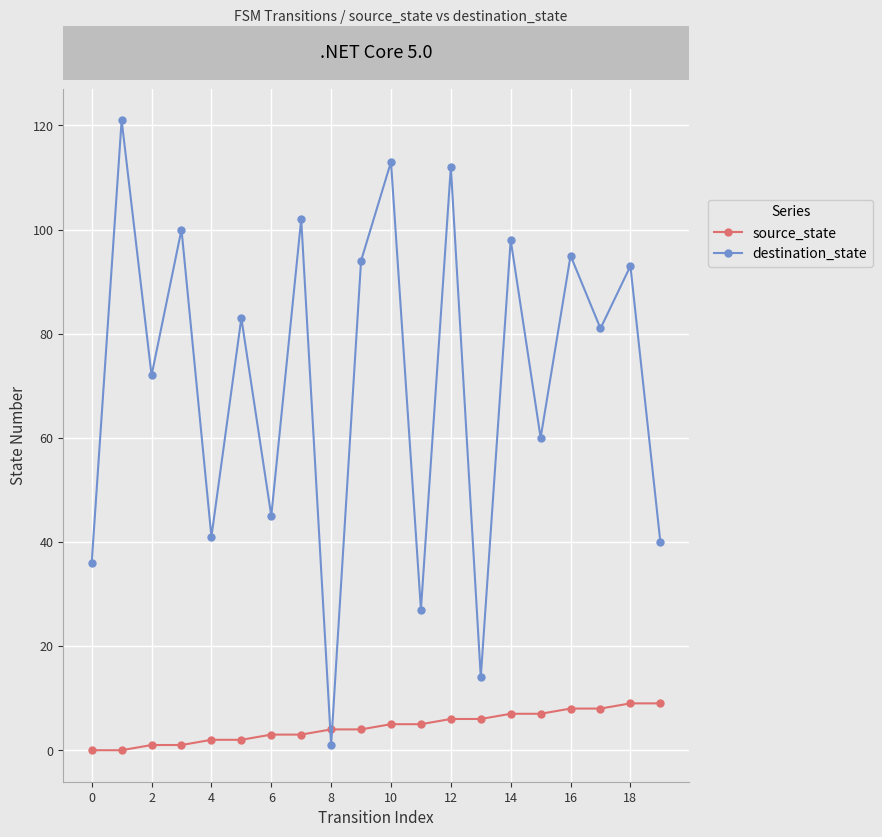

List the series in order of their peak value, lowest first.

source_state, destination_state